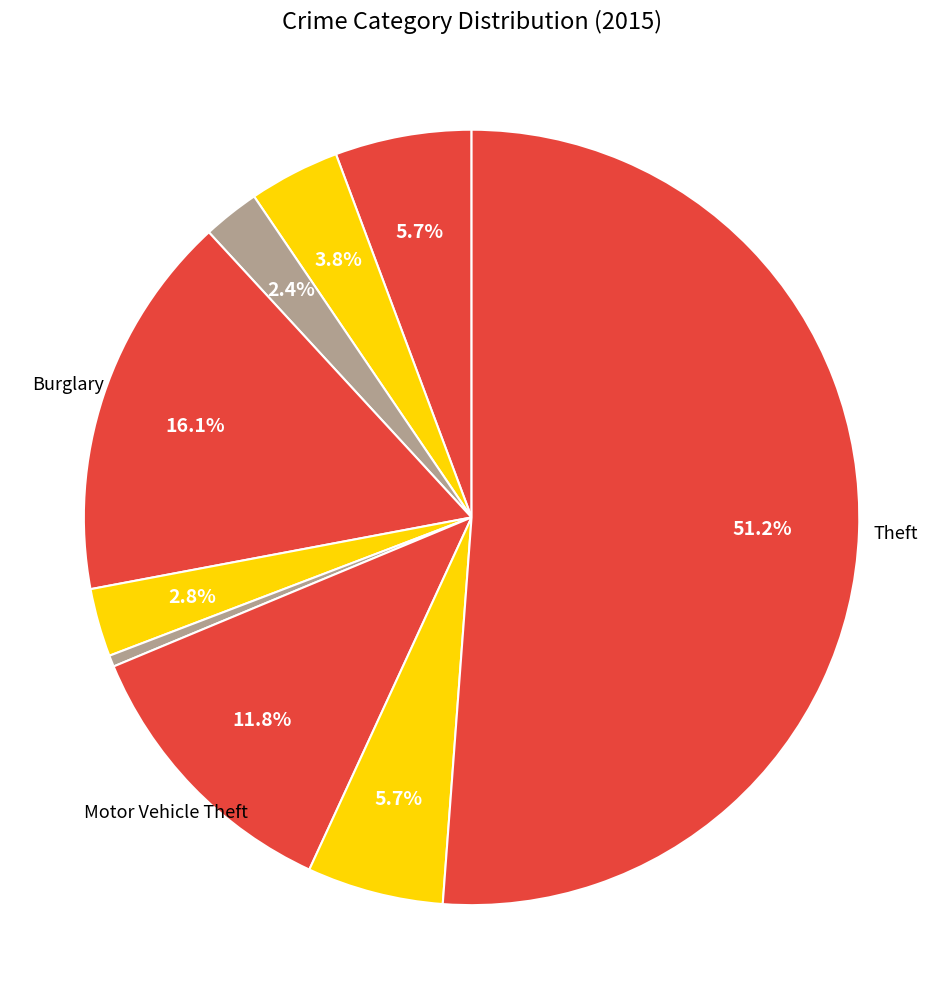

How many segments does this pie chart have?

9